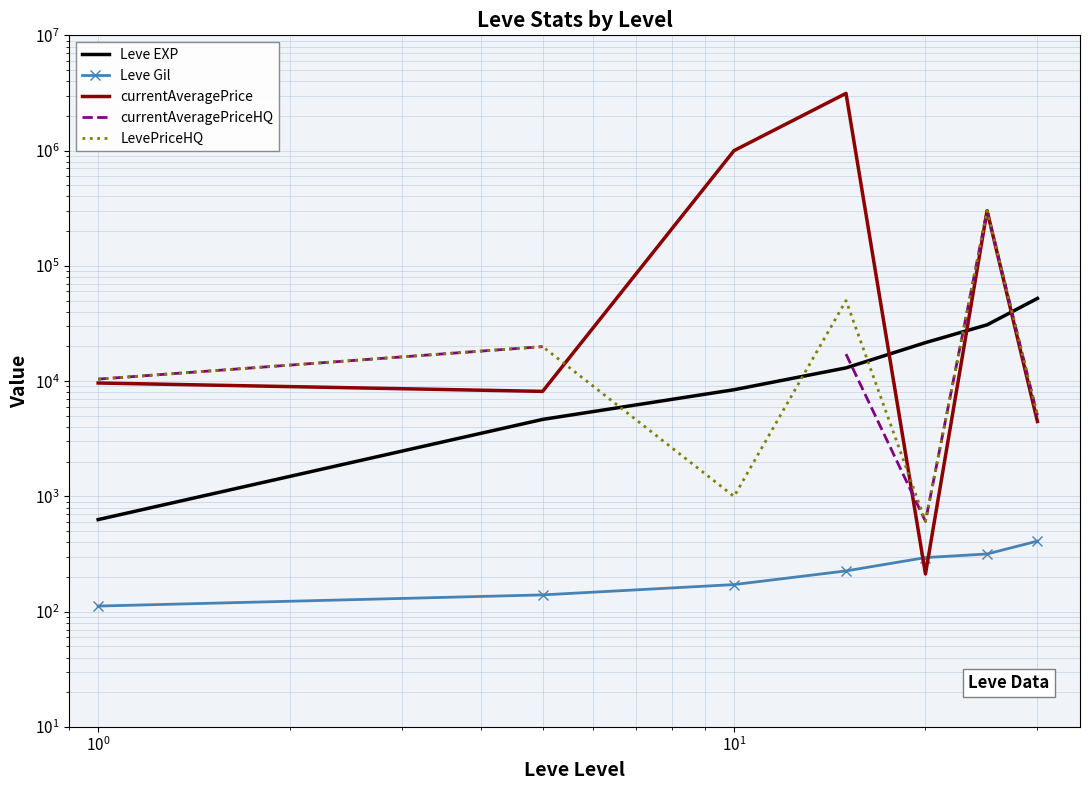

The value of currentAveragePriceHQ at $\mathdefault{10^{-2}}$ is 16023.6. True or false?

False